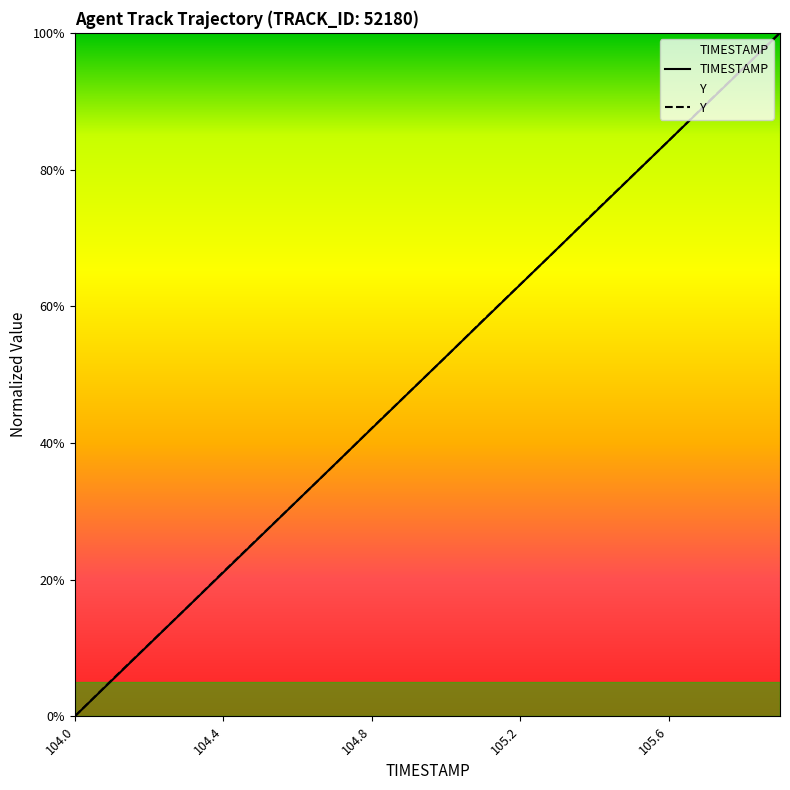

What is the difference between the Y values at 105.9 and 105.1?

42.1